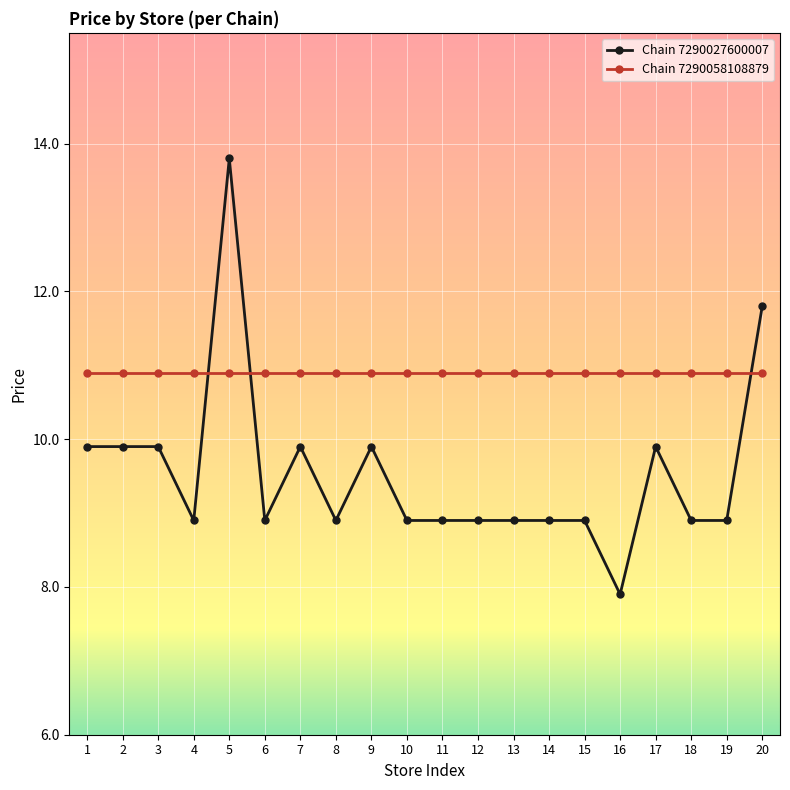

Which series has the widest spread of values?

Chain 7290027600007